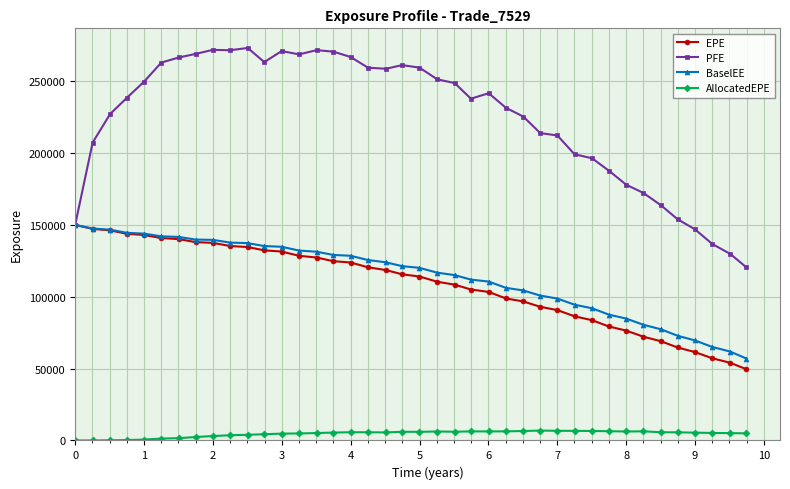

What is the value of the PFE point at the 11th from the left?

273164.0